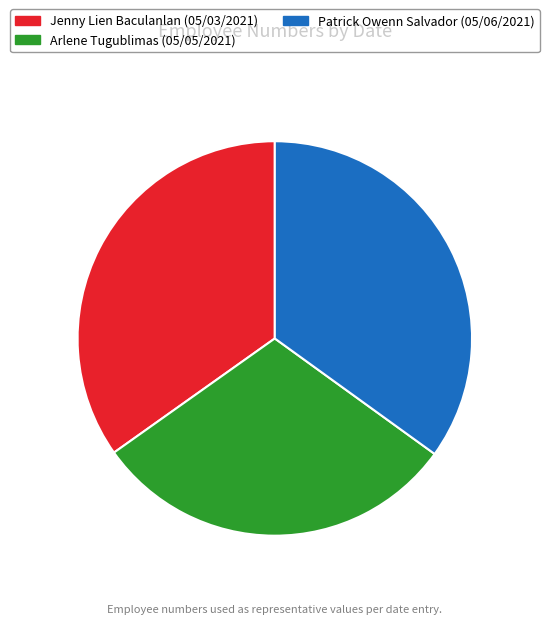

Which category has the smallest portion of the pie?

Arlene Tugublimas (05/05/2021)